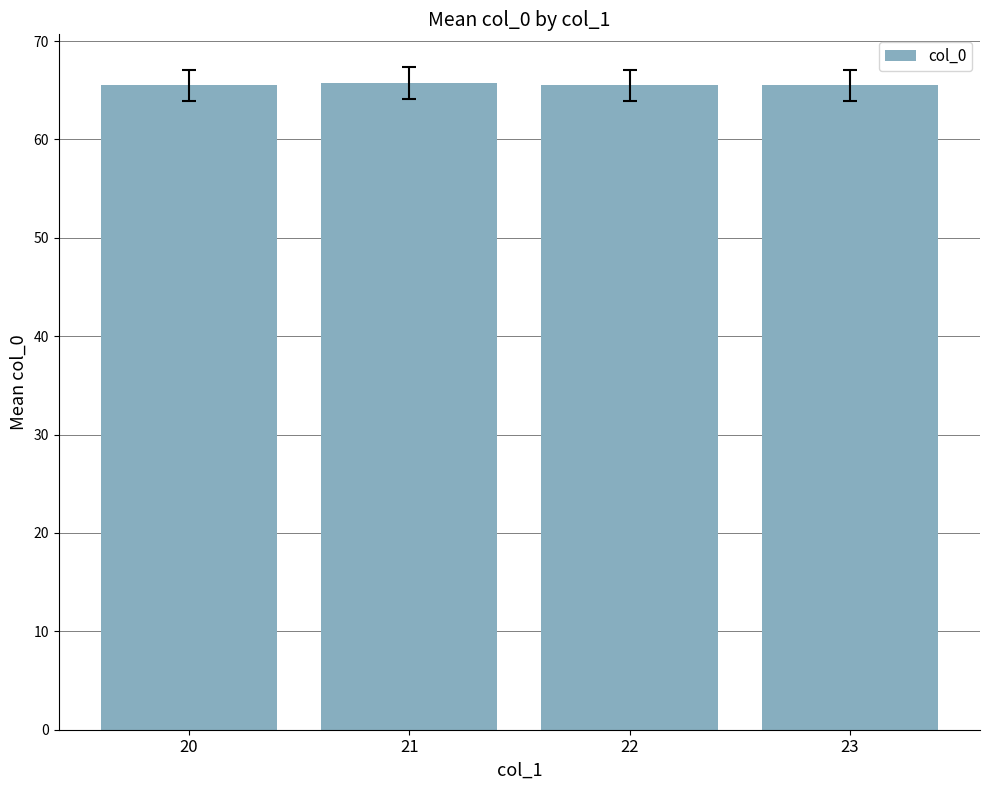

Read the value at 21.

65.7